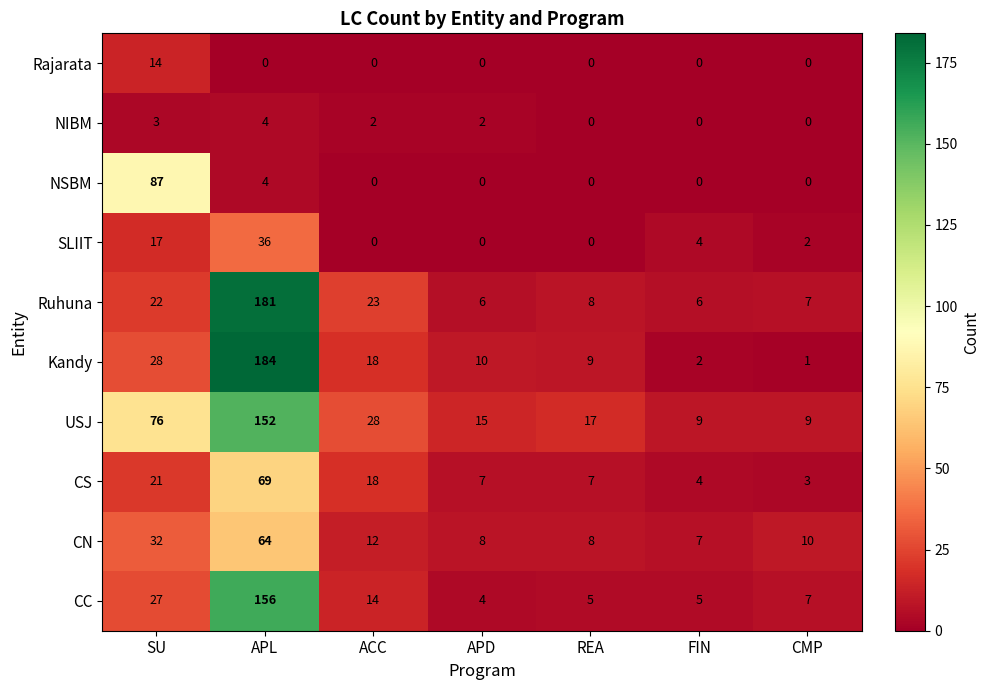

What is the difference between the maximum and minimum values in the Rajarata series?

14